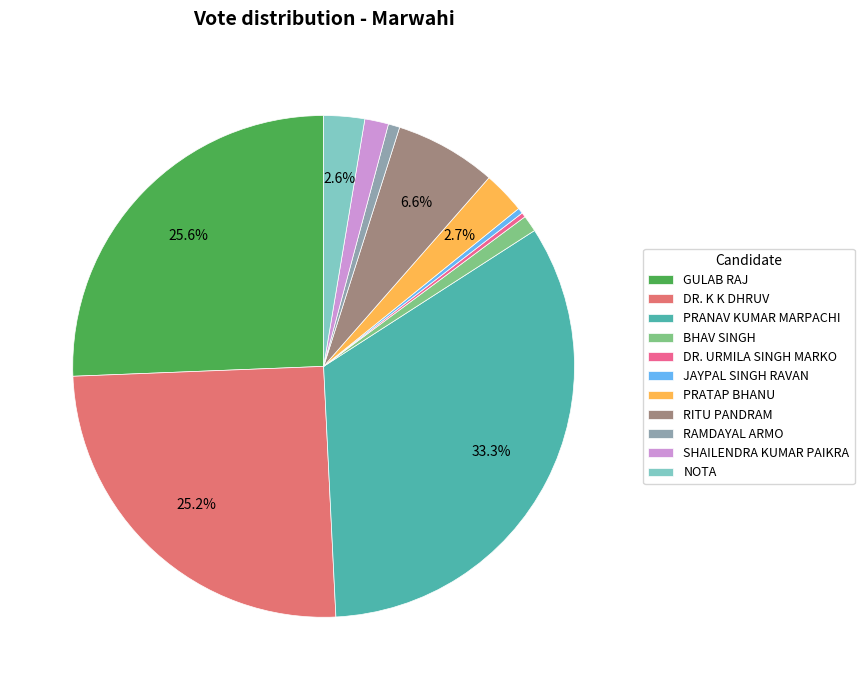

Combined, do JAYPAL SINGH RAVAN and PRATAP BHANU account for over 50%?

No